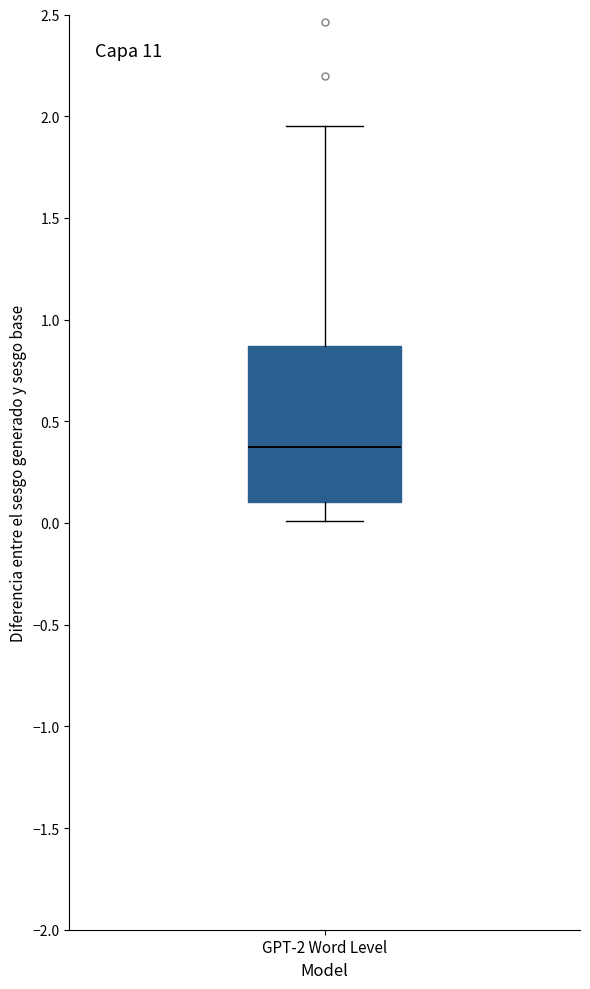

Transcribe this box plot: give where the median line is, the range the box spans, and where the two whiskers end, as read against the y-axis. The values are not printed on the chart, so give them approximately, as read against the axis.

median 0.40, box 0.10 to 0.85, whiskers 0.00 to 1.95